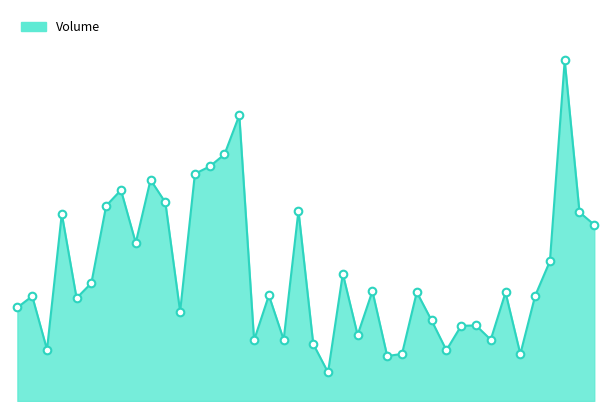

How many lines are shown in the chart?

1